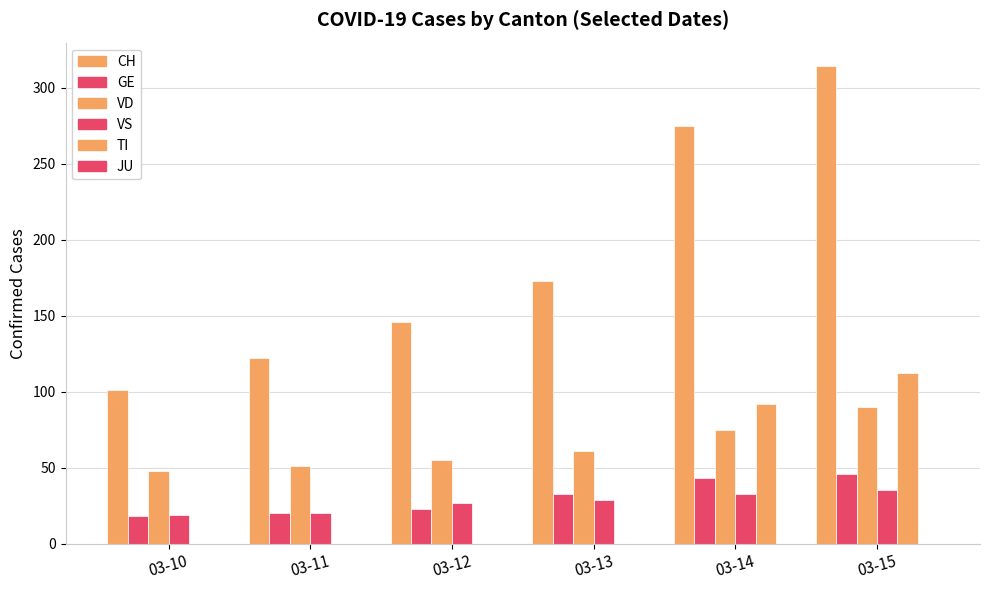

What is the spread (max minus min) of values at 03-12?

146